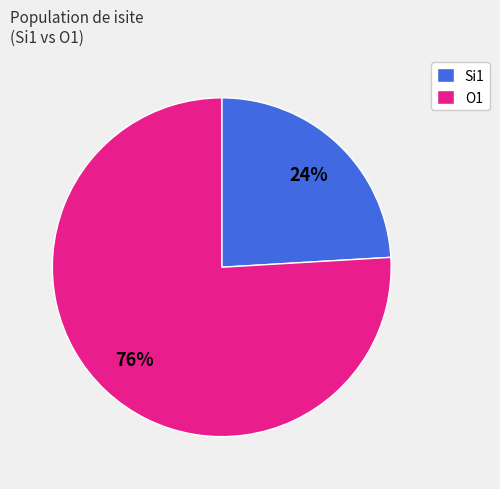

Which slice is the largest?

O1